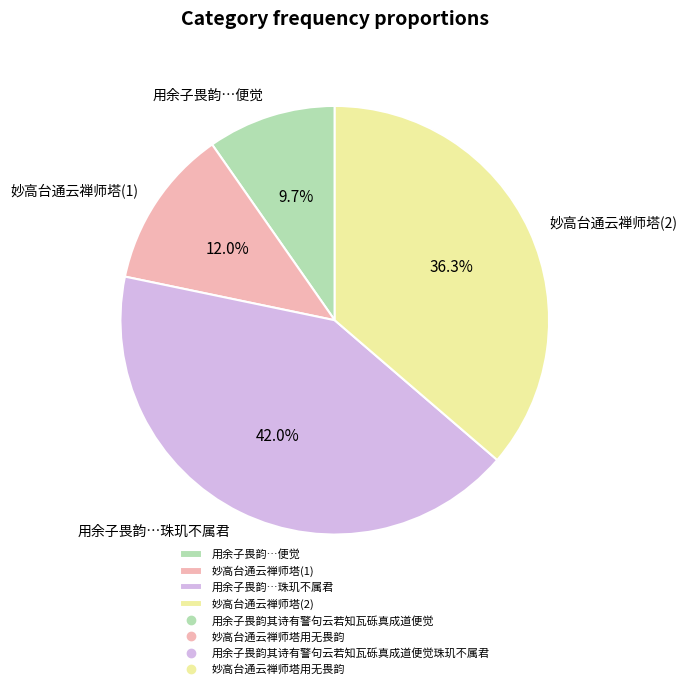

Is there a majority slice in this chart?

No